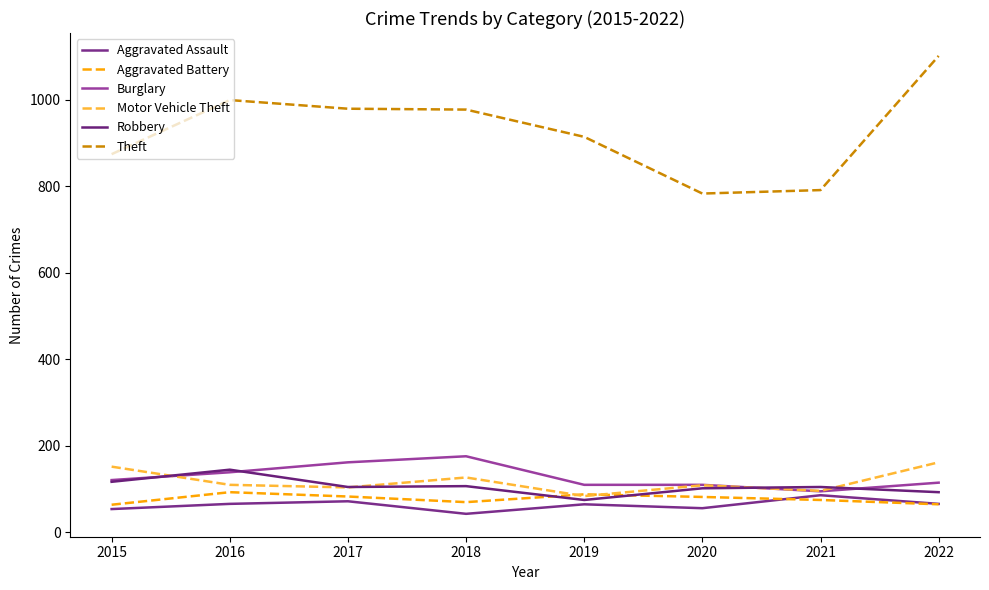

What are all the series names shown in the legend?

Aggravated Assault, Aggravated Battery, Burglary, Motor Vehicle Theft, Robbery, Theft